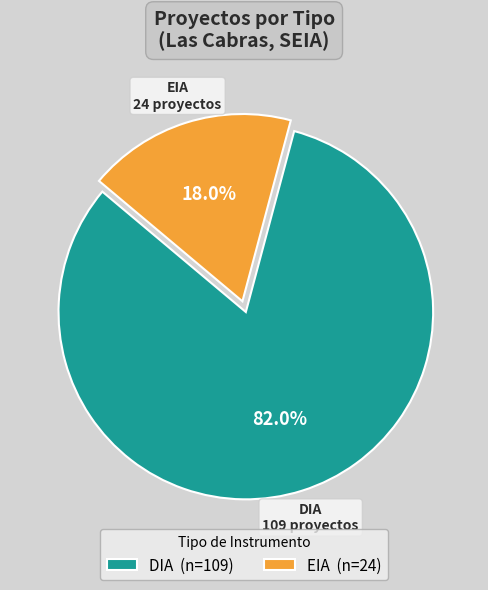

Between EIA and DIA, which is larger?

DIA